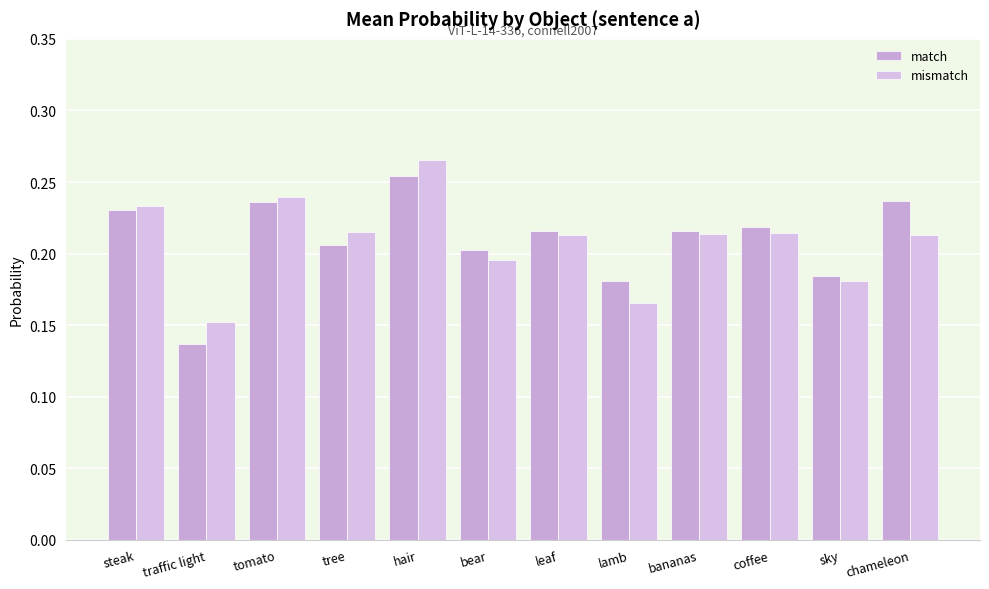

What is the smallest value displayed?

0.1